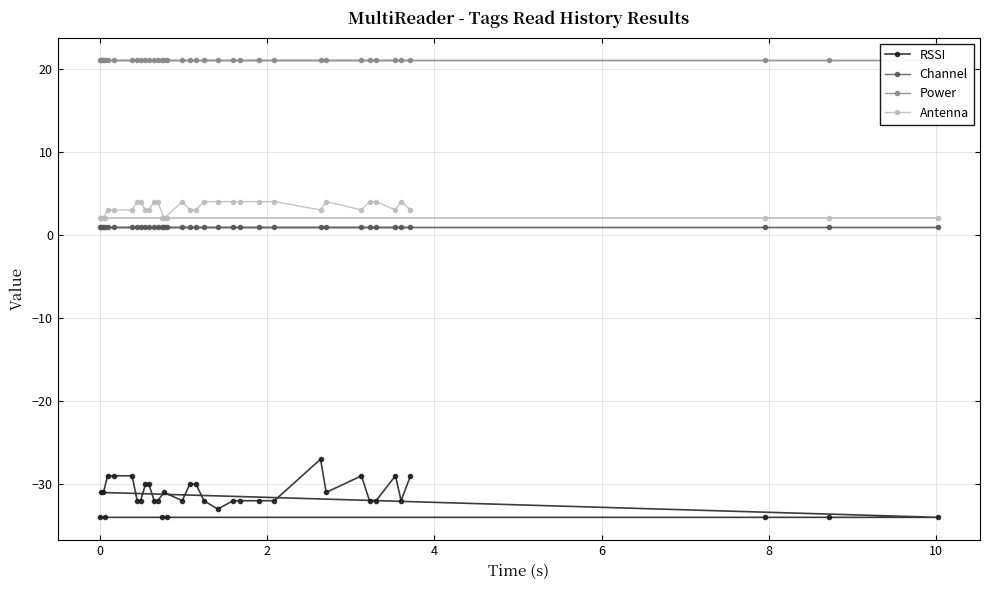

How many Antenna values are between 2 and 4?

36